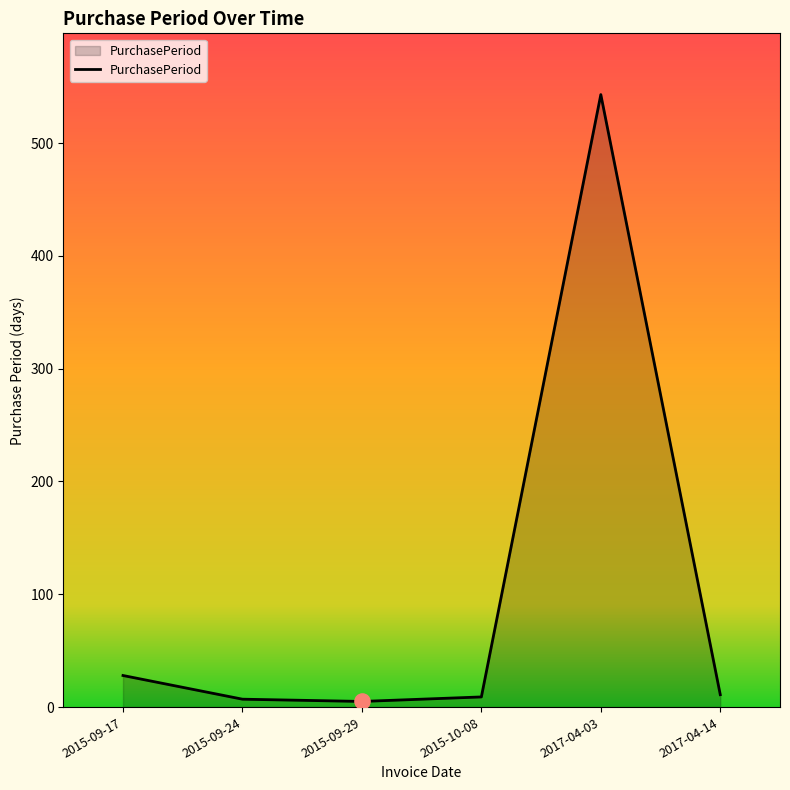

Approximately how many times larger is the value at 2015-09-29 compared to 2017-04-14?

0.5